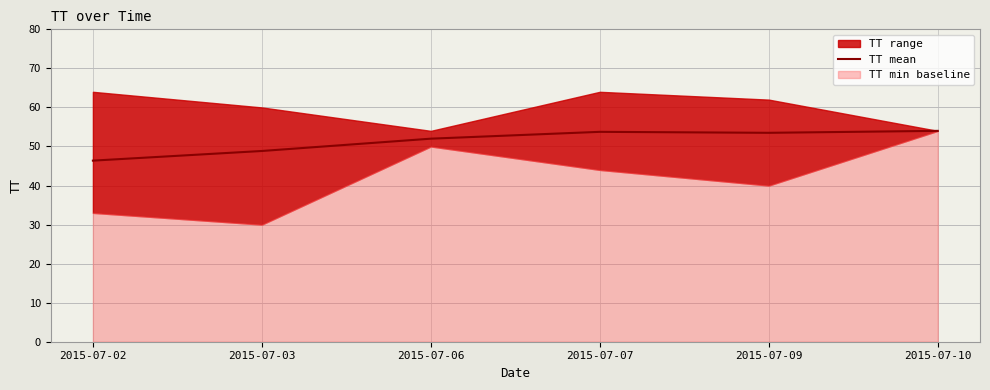

Where does the data first go above 53?

2015-07-07